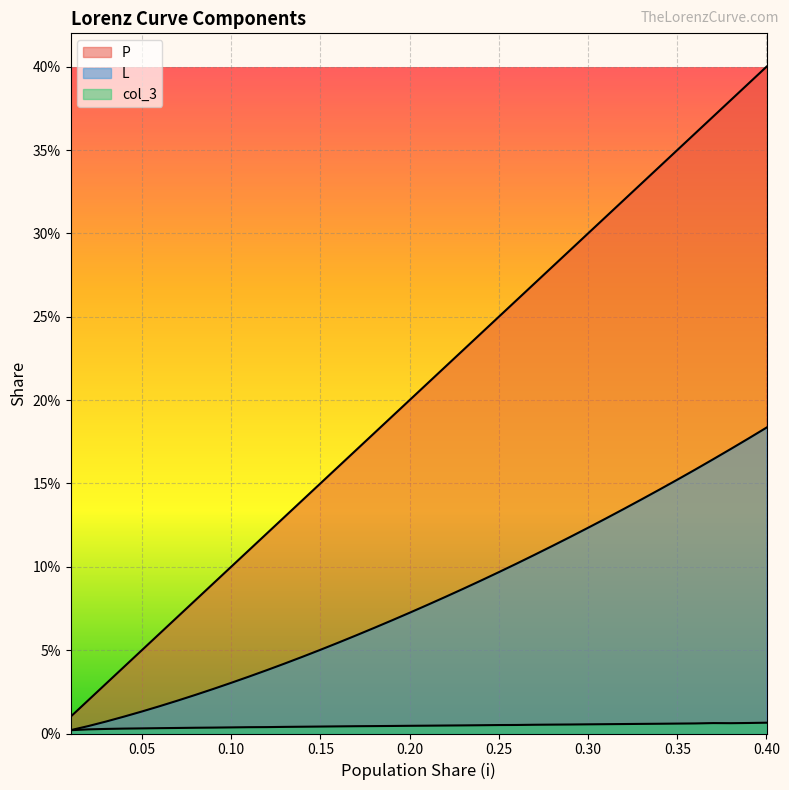

True or false: L has more than 2 points higher than both neighbors.

False